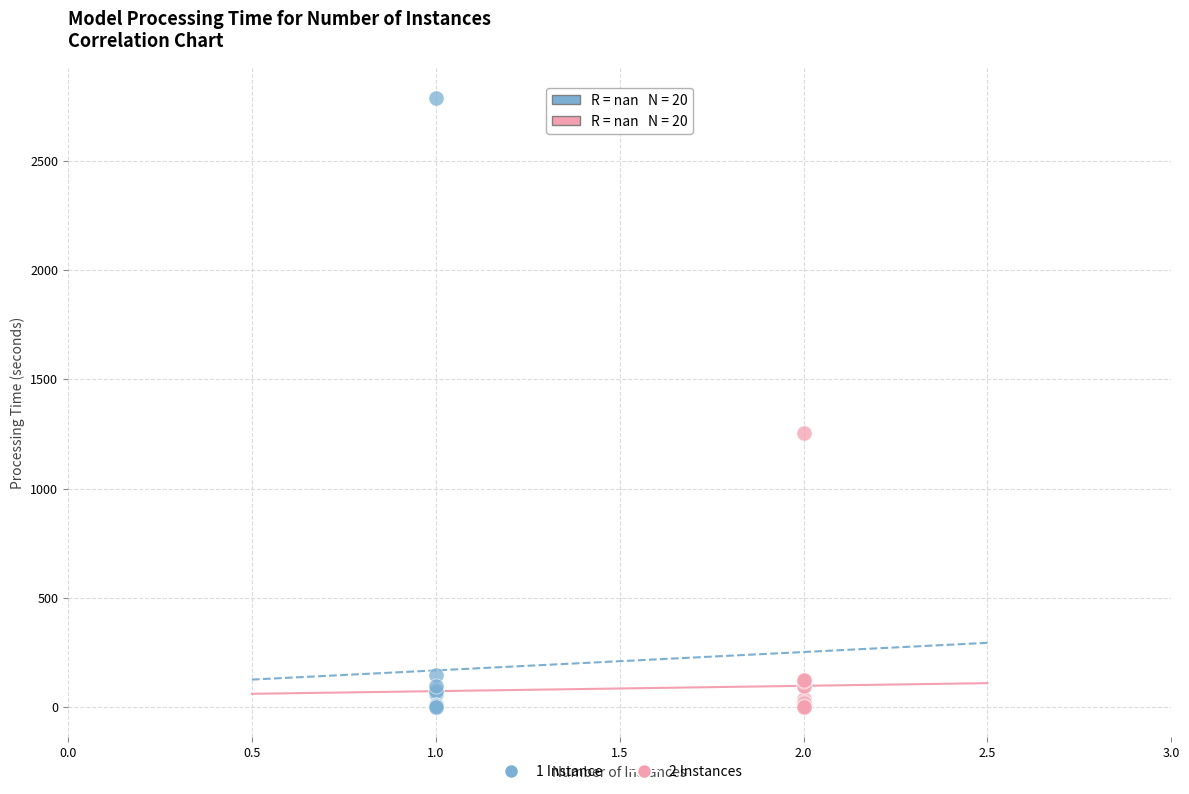

Which series contains the highest Y value?

1 Instance